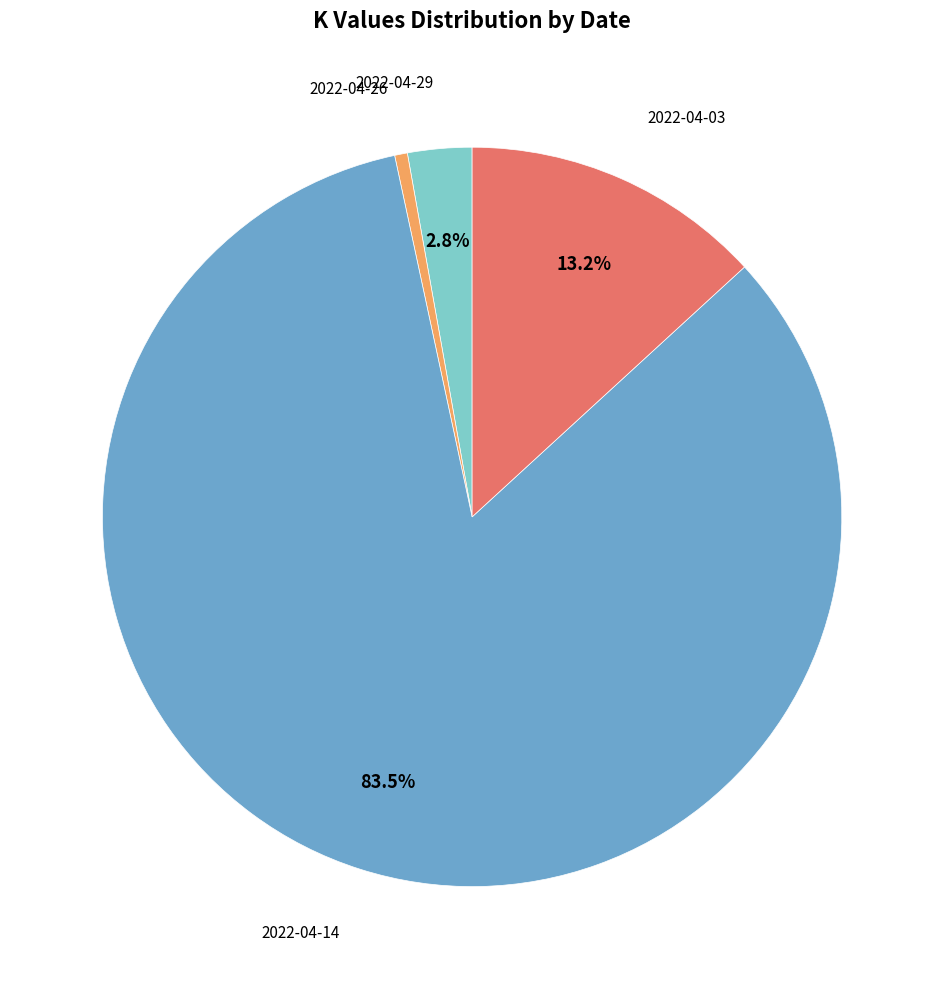

Count the number of slices in the pie.

4